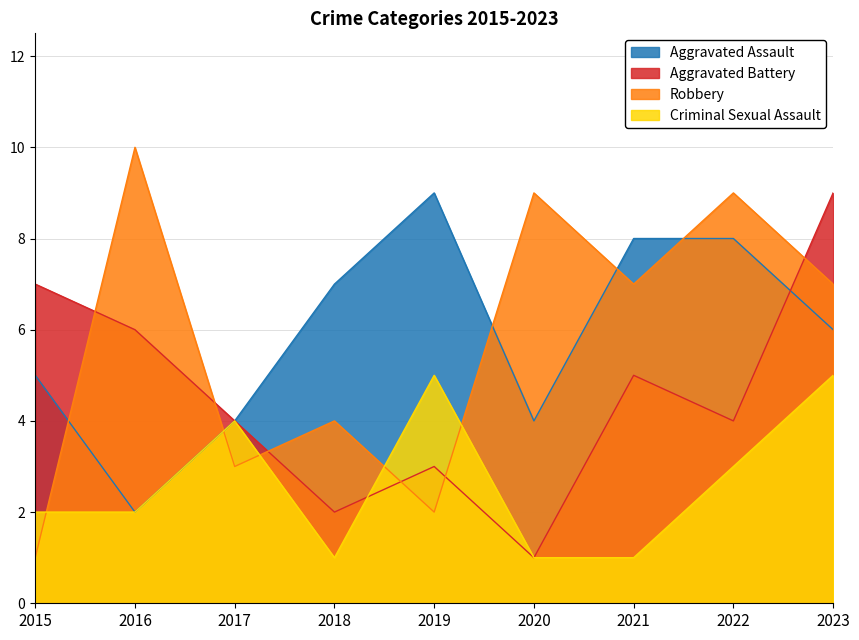

True or false: Robbery has more than 0 points higher than both neighbors.

True